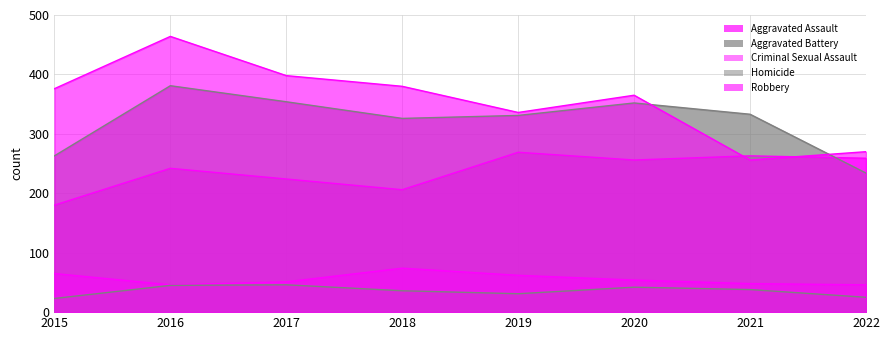

What is the minimum value shown in the chart?

23